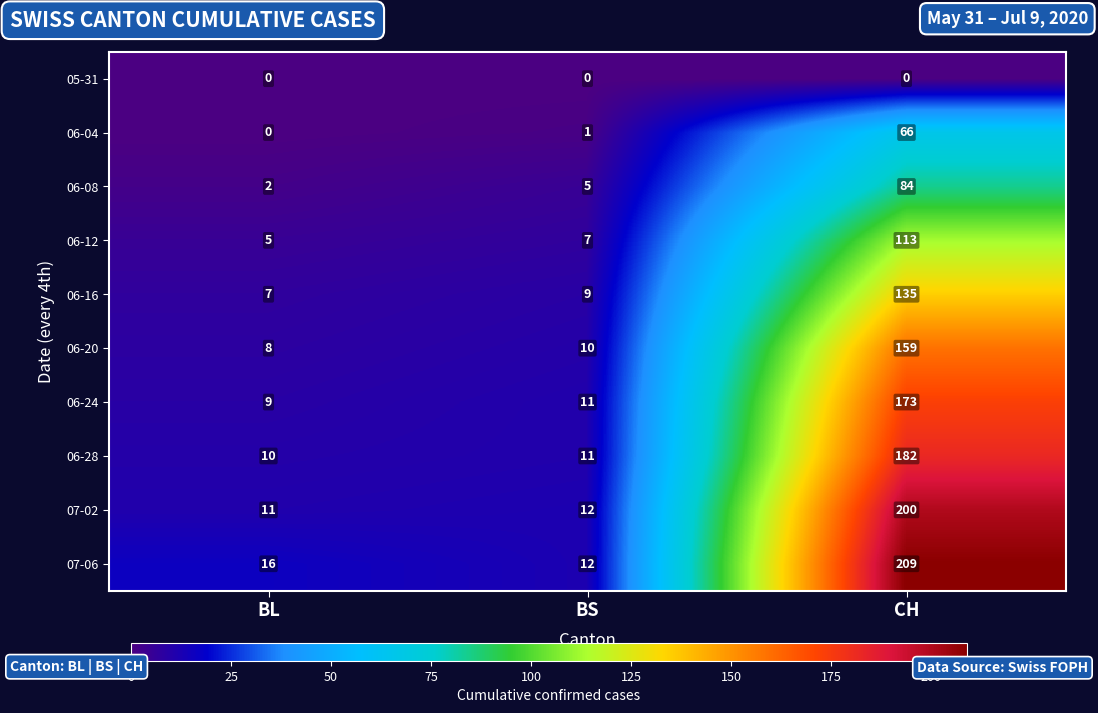

How many series are shown in this chart?

10